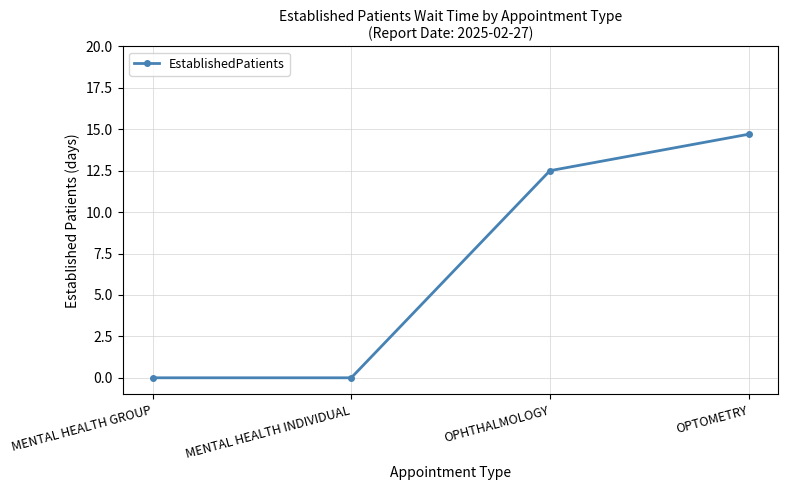

Which label corresponds to the largest value in the chart?

OPTOMETRY